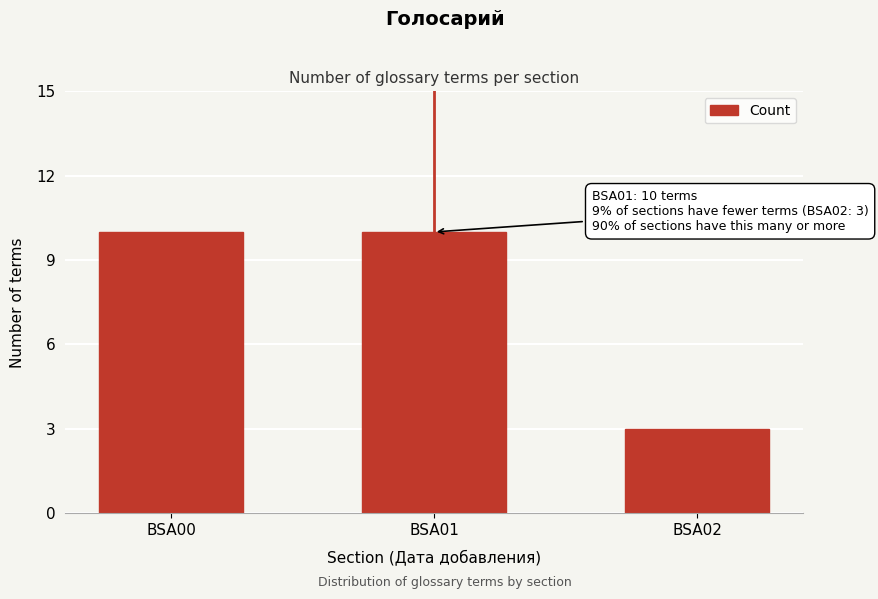

Reading left to right, list all the values displayed in this chart.

10	10	3